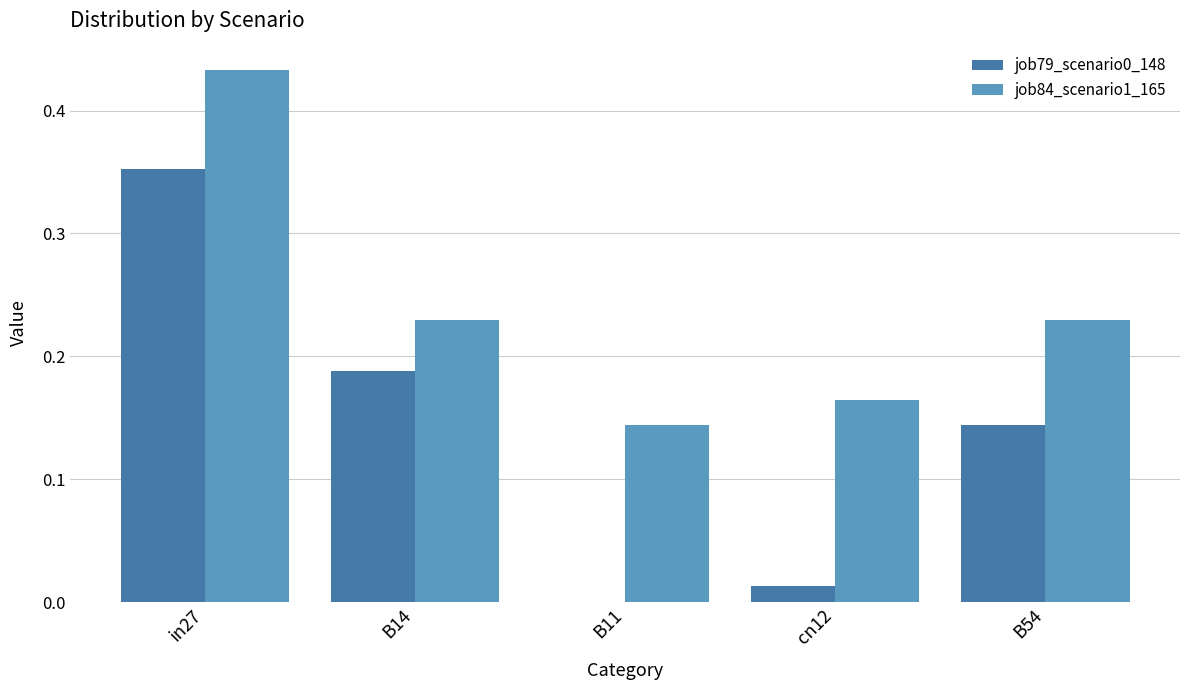

At which category is the sum across all series the highest?

in27